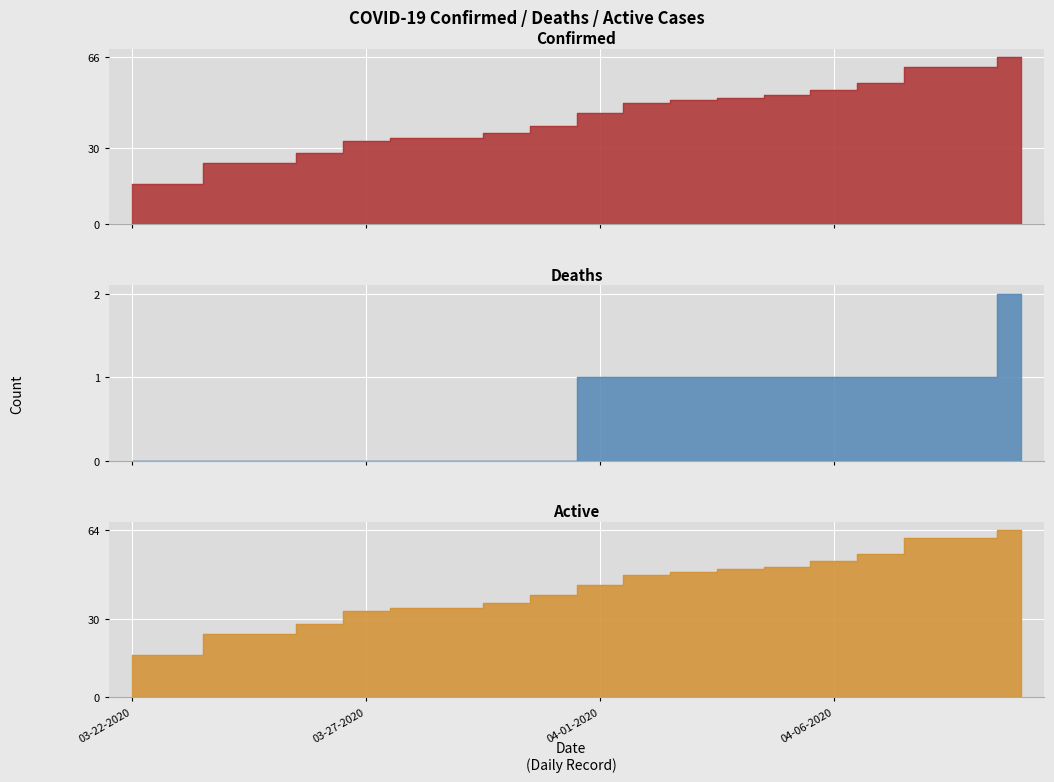

What is the label of the 6th point from the left?

03-27-2020